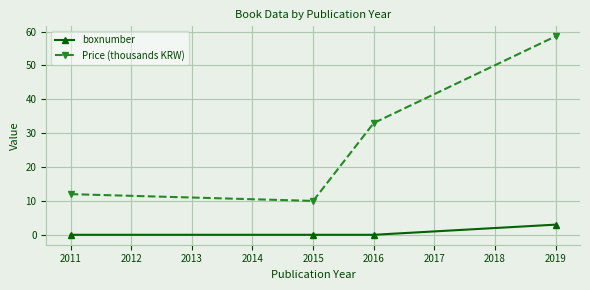

At which label does Price (thousands KRW) reach its minimum?

2015